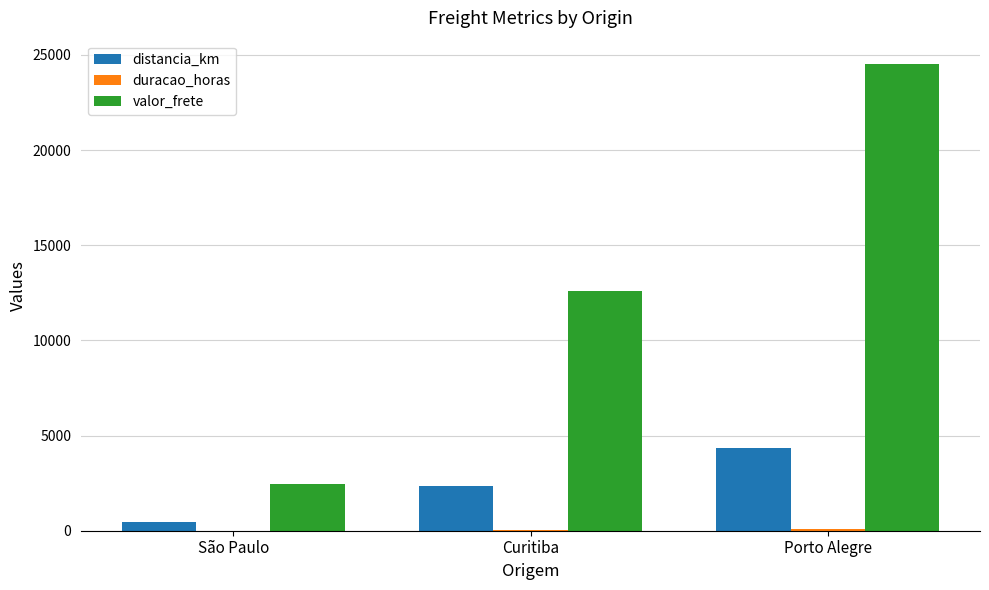

Are the bars horizontal?

No